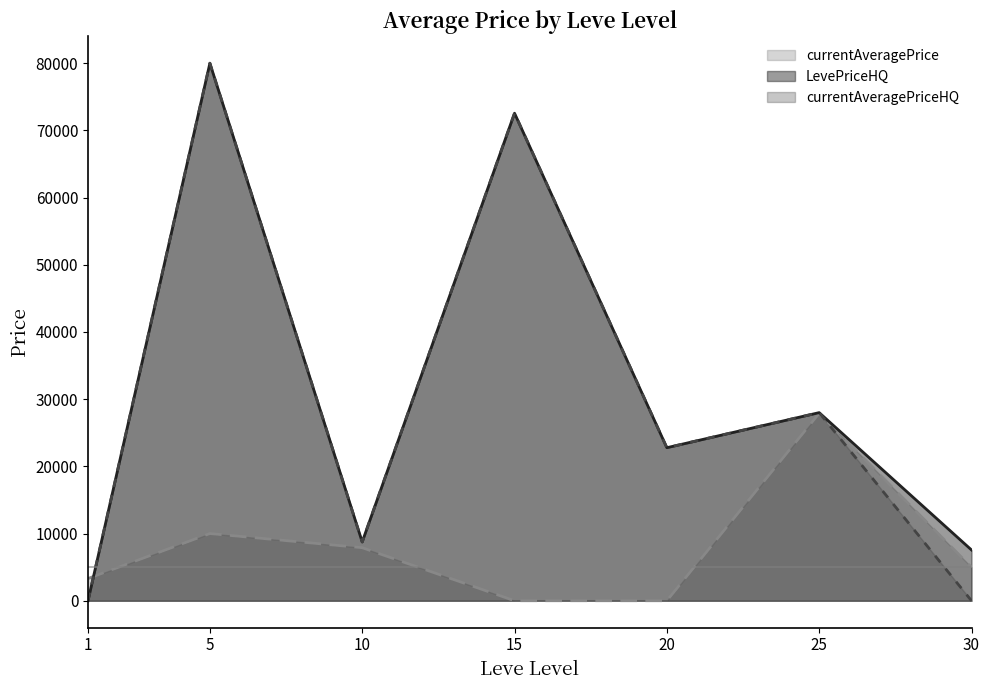

How many times do LevePriceHQ and currentAveragePrice cross each other?

1